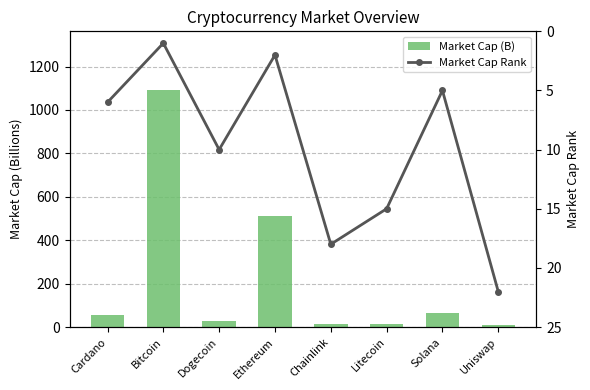

Which has a higher value, Solana or Litecoin?

Solana